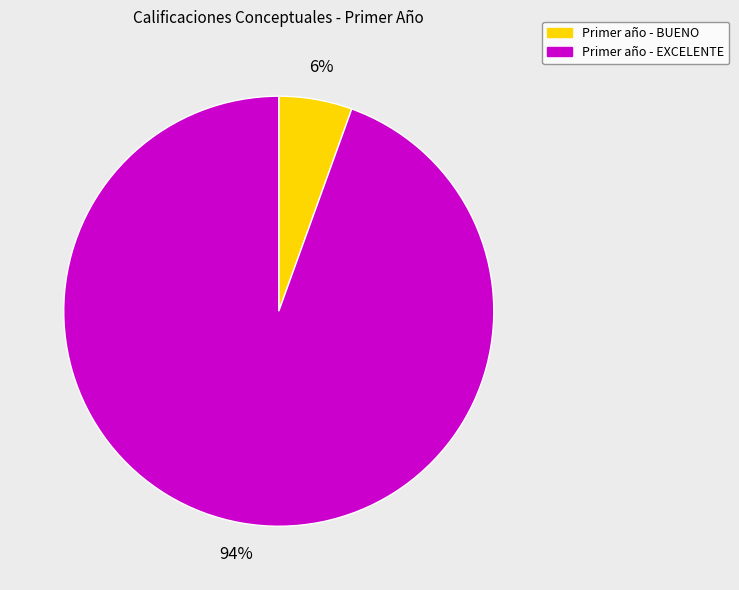

How many slices are in this pie chart?

2